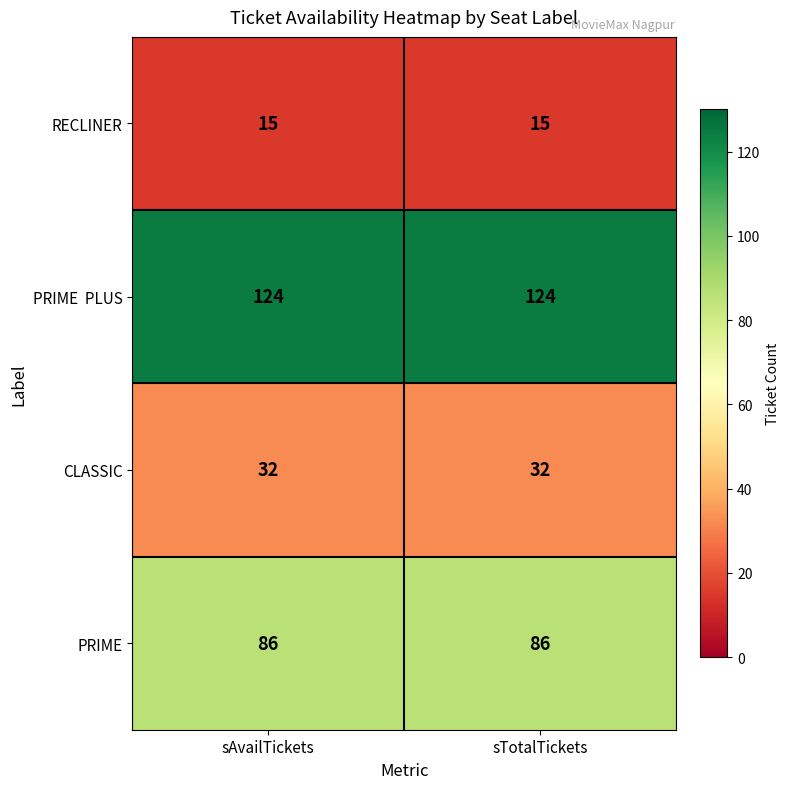

True or false: CLASSIC has a value of 32 at sAvailTickets.

True